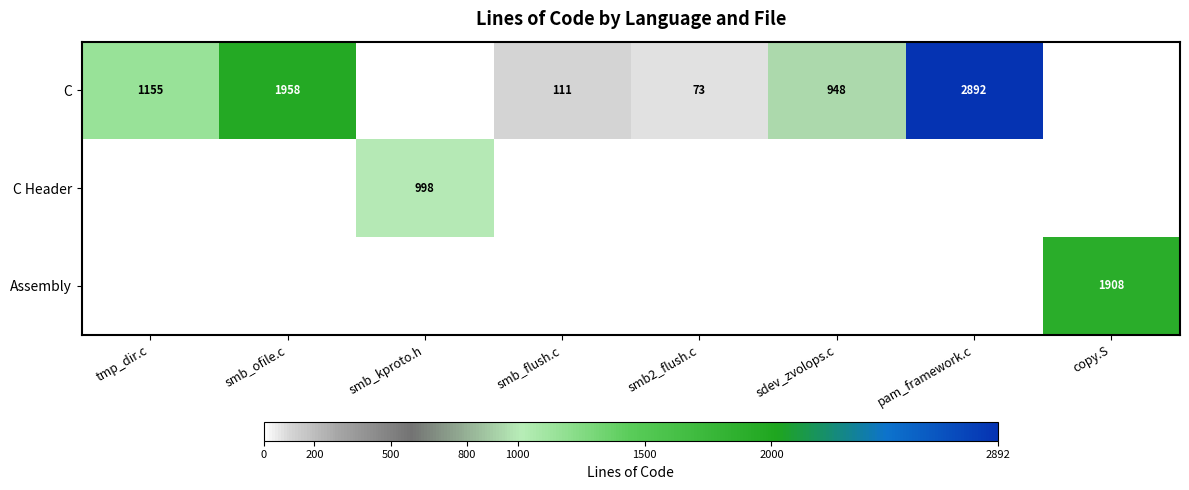

Between smb2_flush.c and smb_flush.c, which is larger?

smb_flush.c